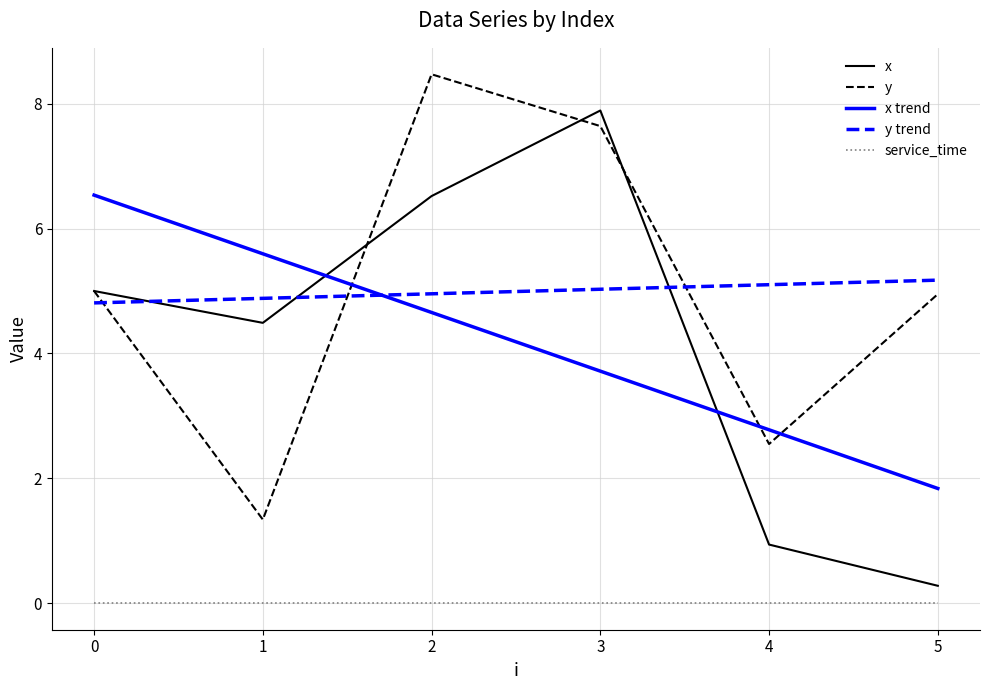

Rank the categories by x value from highest to lowest.

3, 2, 0, 1, 4, 5